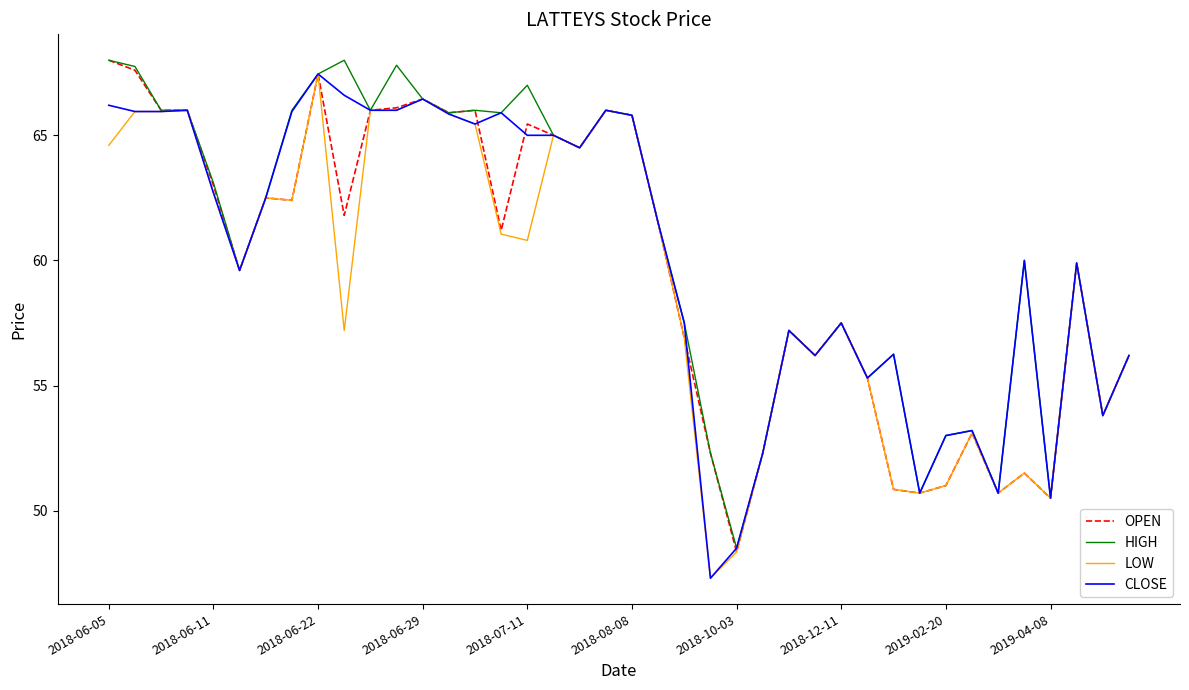

What is the minimum value for HIGH?

48.5